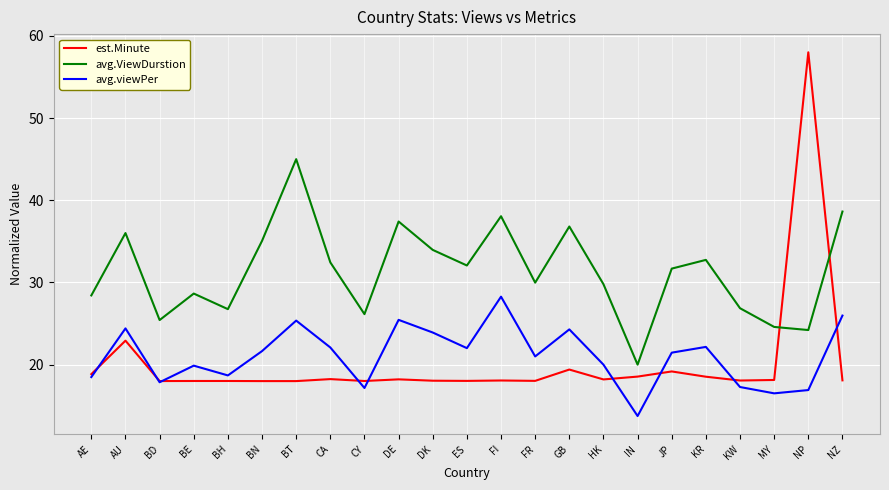

At how many categories does at least one series exceed 46?

1